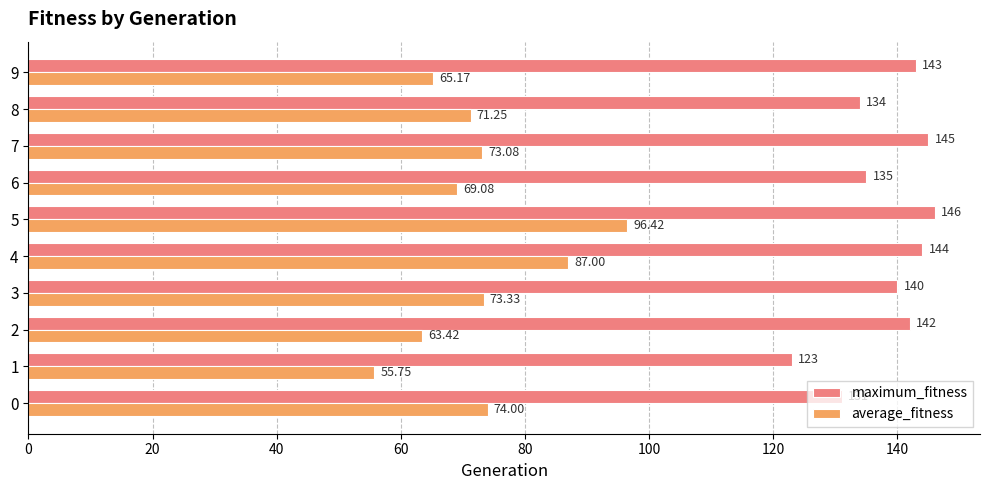

What is the difference between the maximum and minimum values in the maximum_fitness series?

23.0